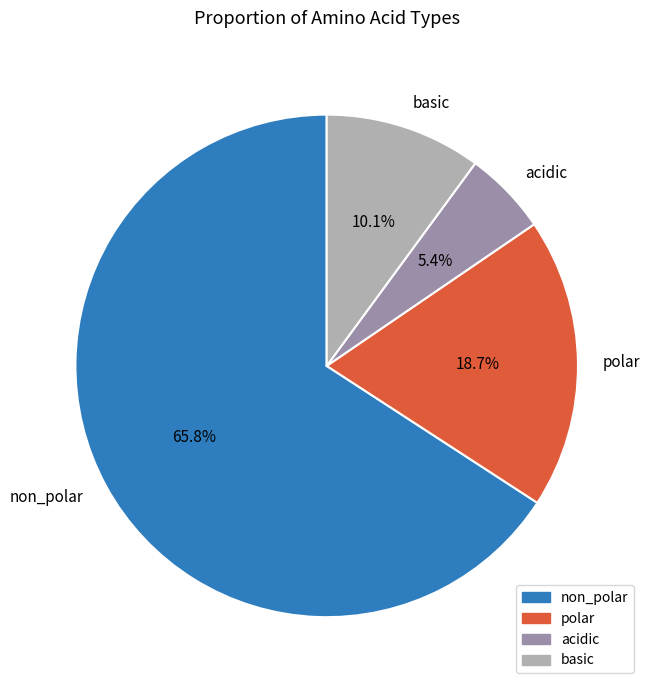

Which slice is the smallest?

acidic